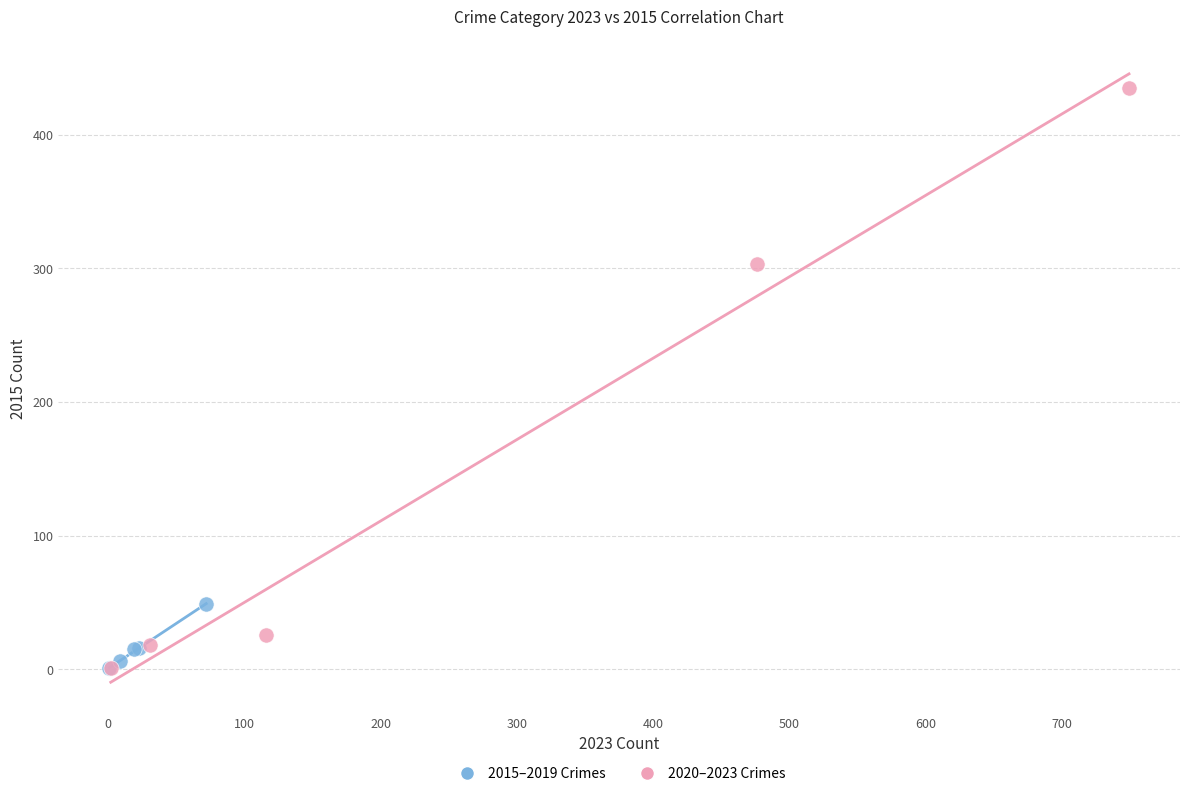

What are all the series names shown in the legend?

2015–2019 Crimes, 2020–2023 Crimes